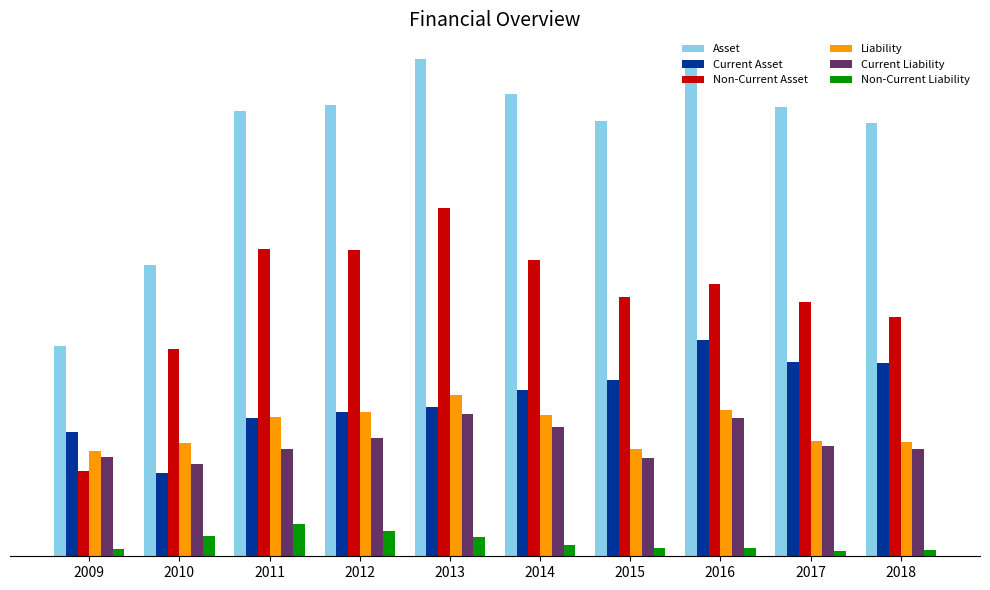

What are all the series names shown in the legend?

Asset, Current Asset, Non-Current Asset, Liability, Current Liability, Non-Current Liability